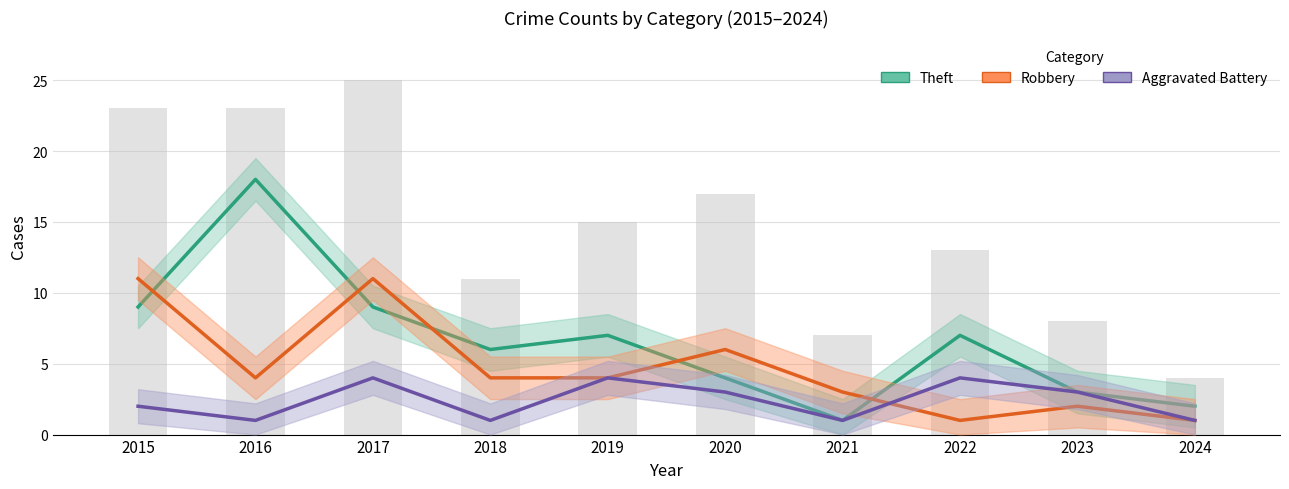

Reading right to left, transcribe all the data shown in this chart.

Theft: 2024=2	2023=3	2022=7	2021=1	2020=4	2019=7	2018=6	2017=9	2016=18	2015=9
Robbery: 2024=1	2023=2	2022=1	2021=3	2020=6	2019=4	2018=4	2017=11	2016=4	2015=11
Aggravated Battery: 2024=1	2023=3	2022=4	2021=1	2020=3	2019=4	2018=1	2017=4	2016=1	2015=2